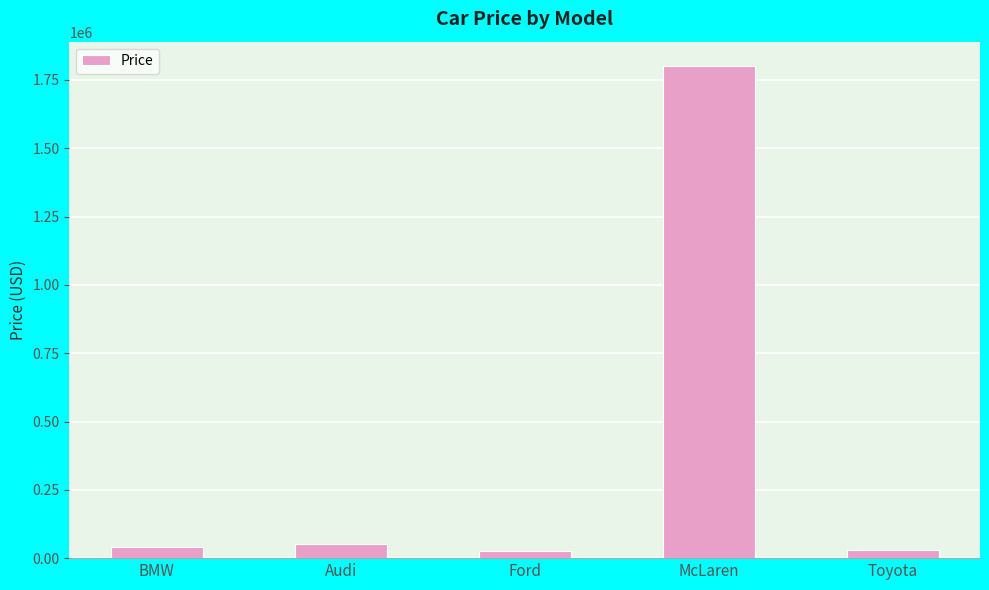

What is the difference between the values at BMW and Audi?

10000